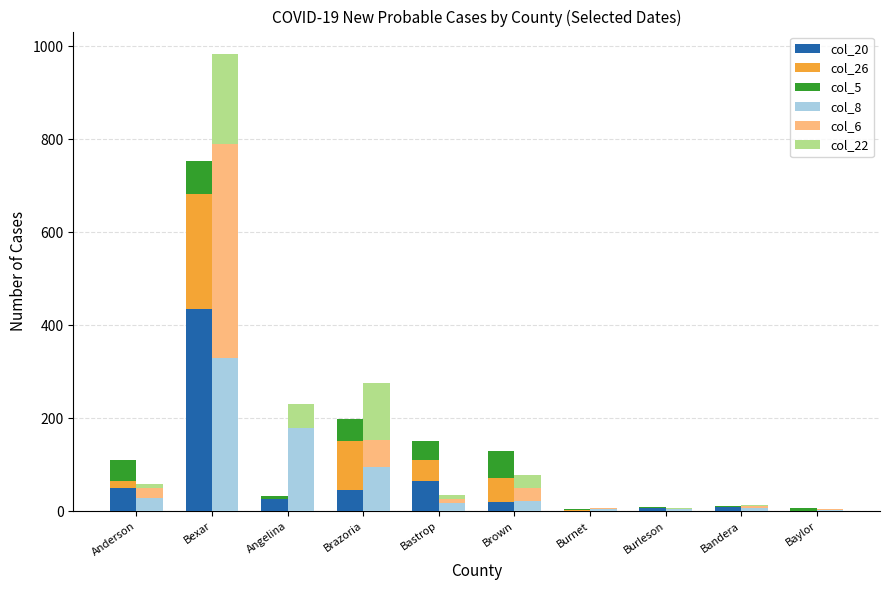

What value does the col_20 series have at Angelina, to the nearest 50?

50